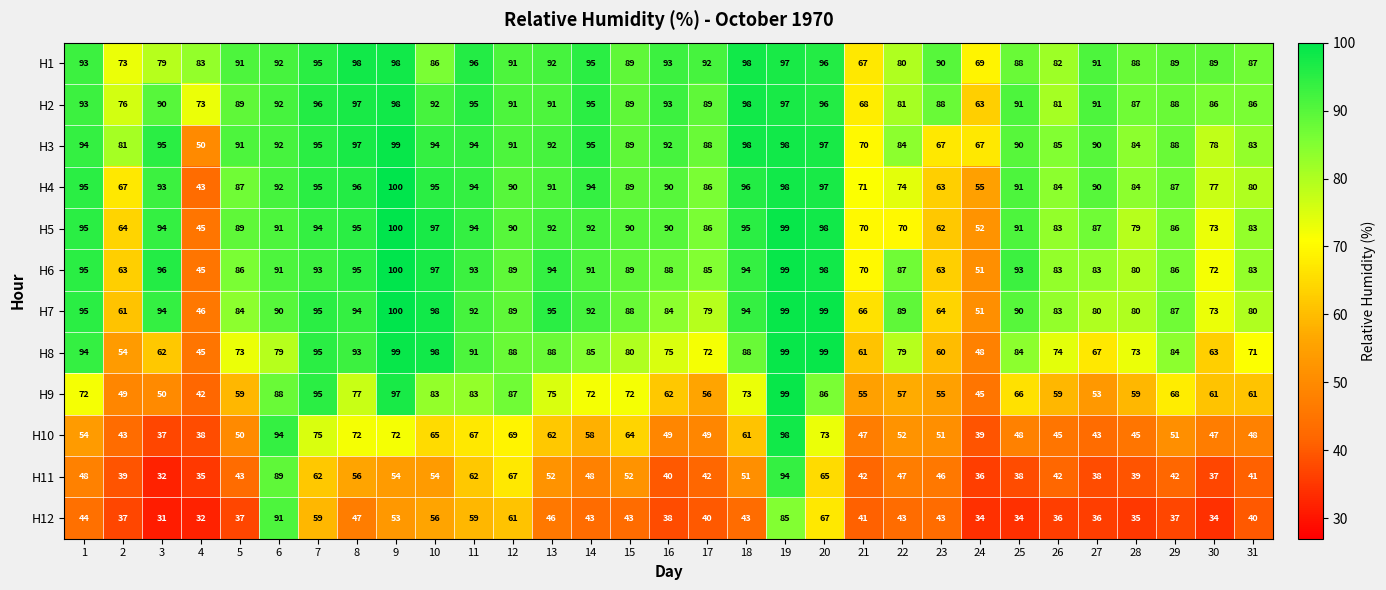

What is the difference between the H7 values at 14 and 9?

8